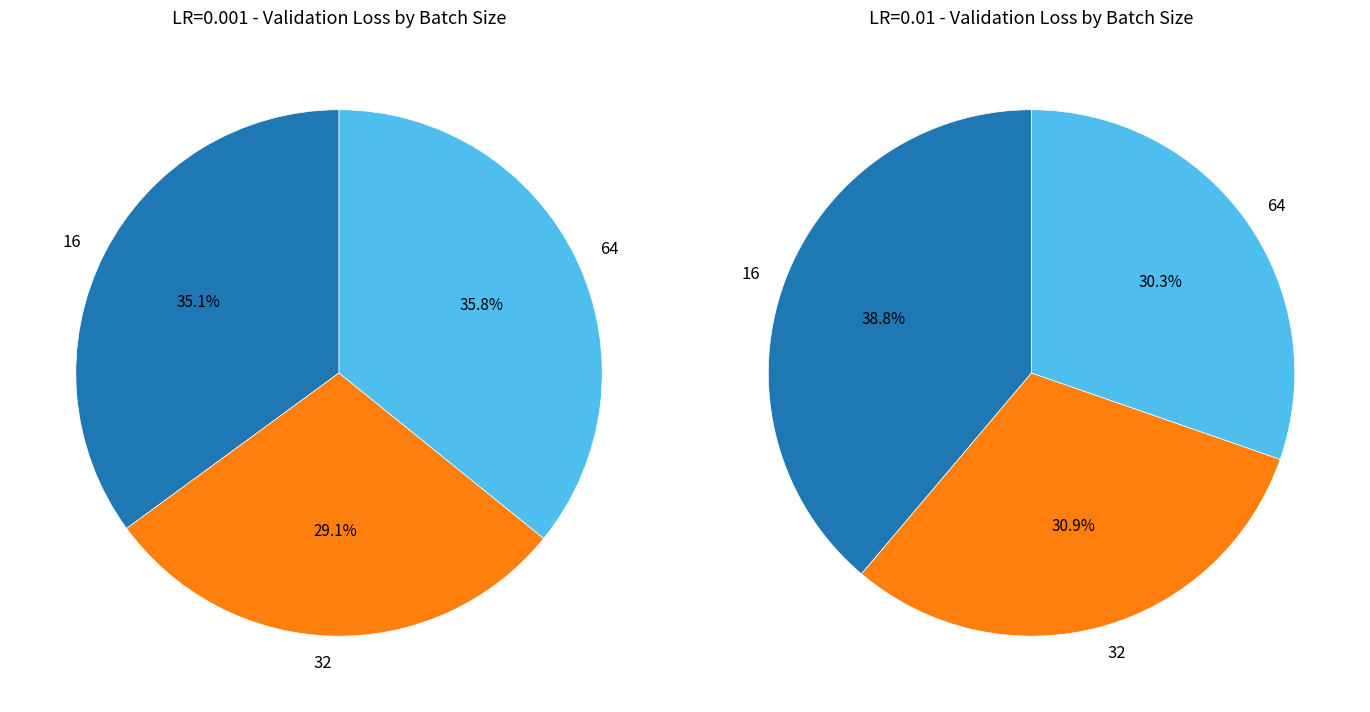

Is the sum of 18 and 3 greater than half?

No